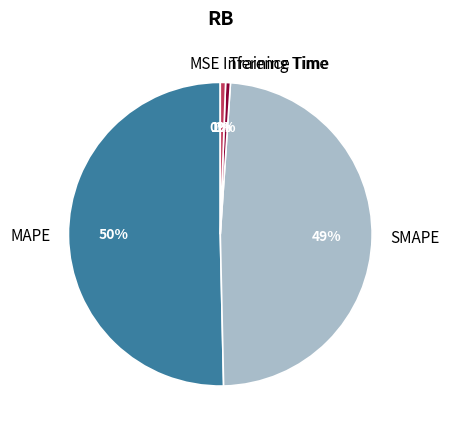

True or false: SMAPE accounts for 49% of the total.

True